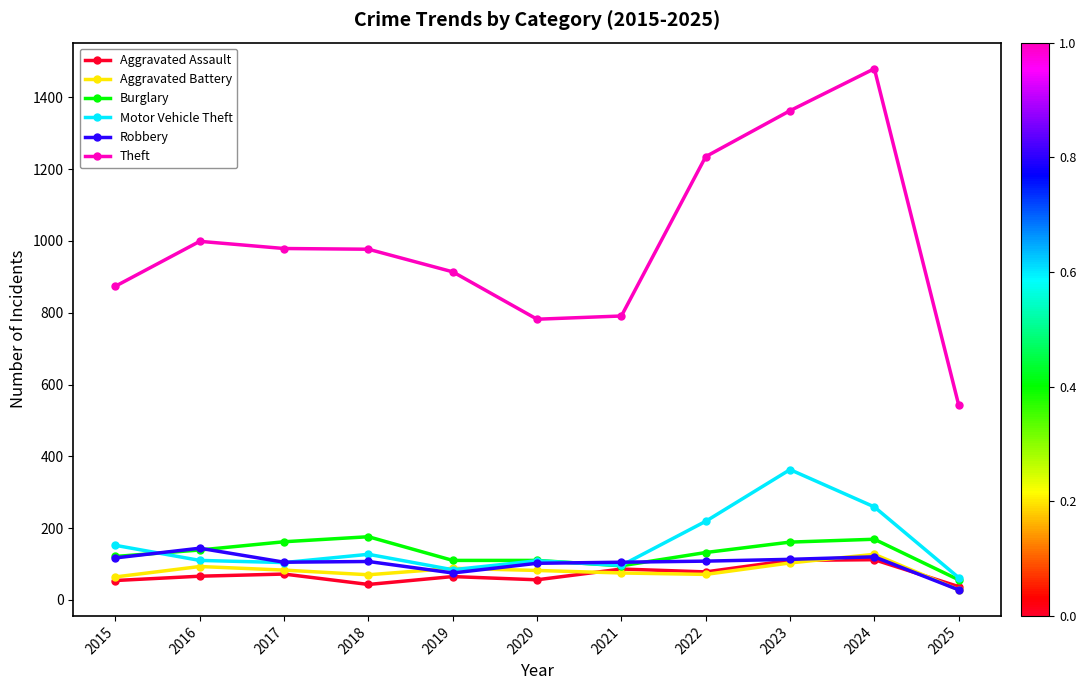

In Theft, how many points are higher than both neighbors (excluding endpoints)?

2